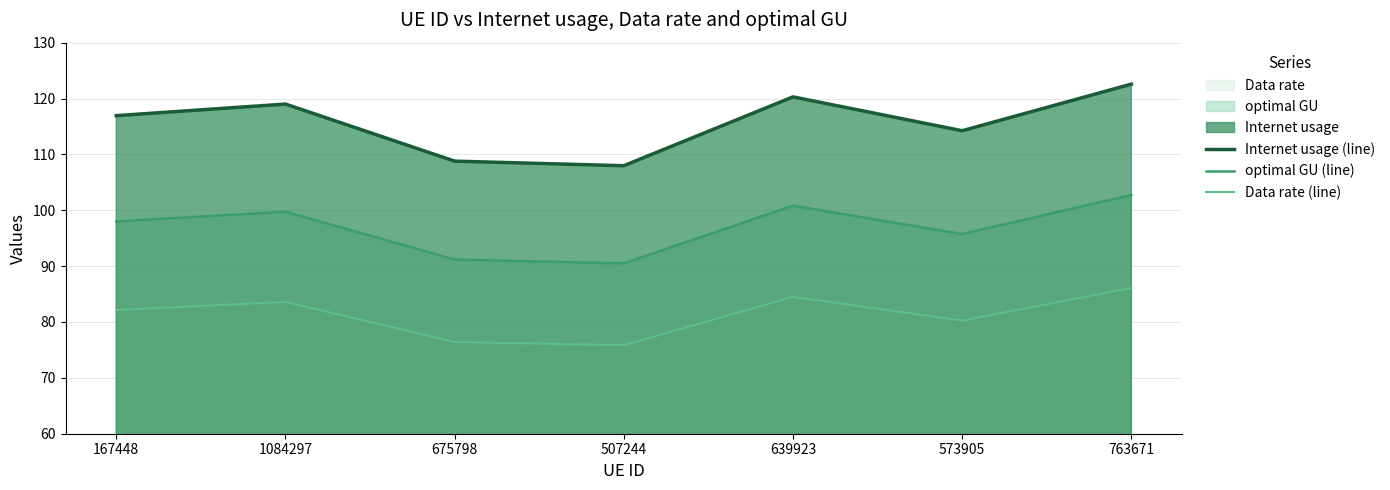

True or false: Internet usage (line) and Data rate (line) intersect in this chart.

False